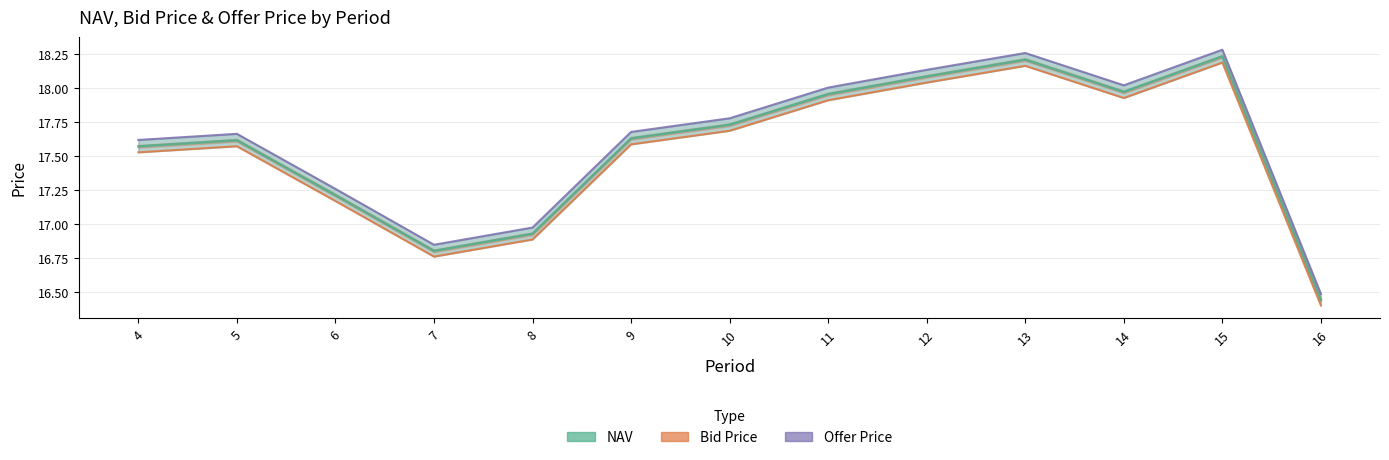

Rank the categories by value from lowest to highest.

16, 7, 8, 6, 4, 5, 9, 10, 11, 14, 12, 13, 15